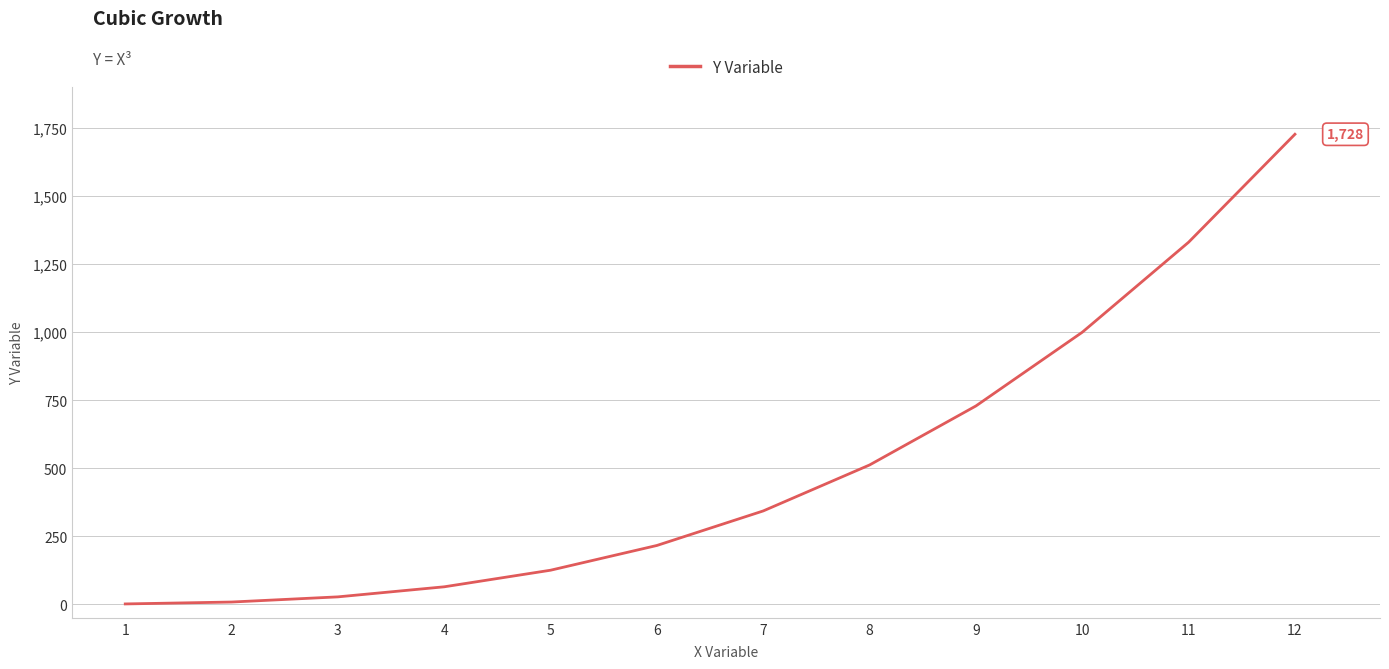

Count the number of categories in the chart.

12